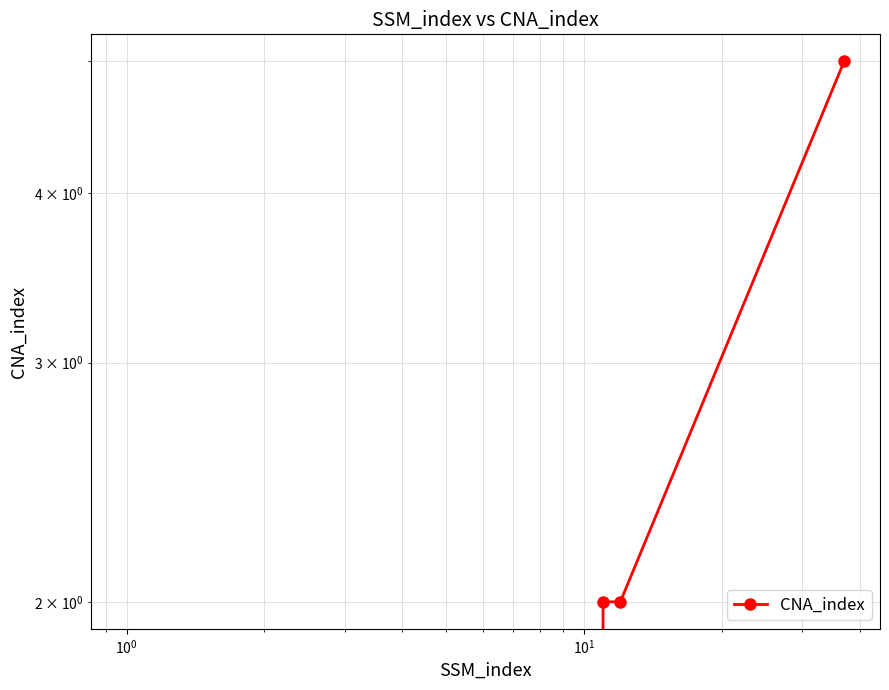

How many categories are shown in the chart?

5